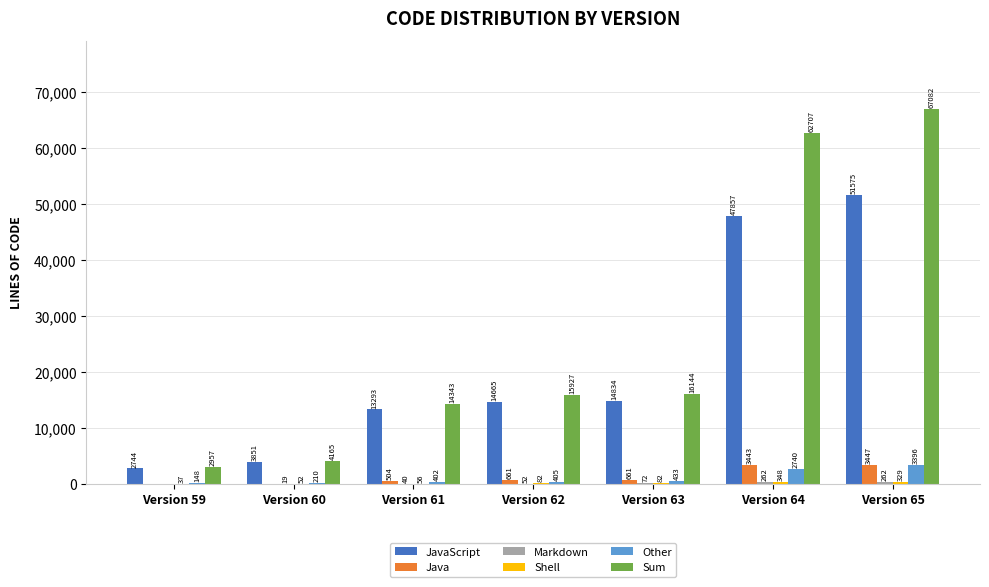

What is the greatest value displayed?

67082